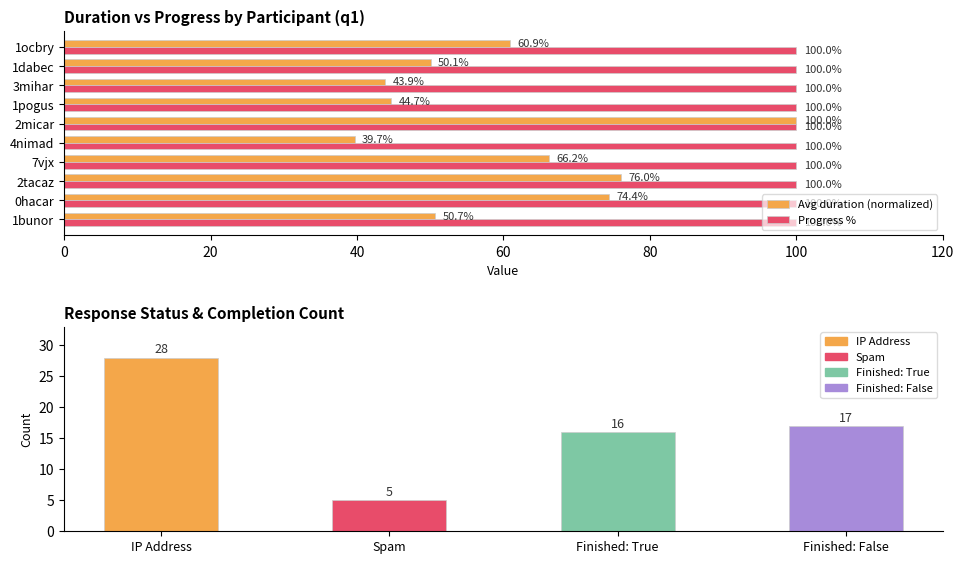

How many groups of bars are there?

10